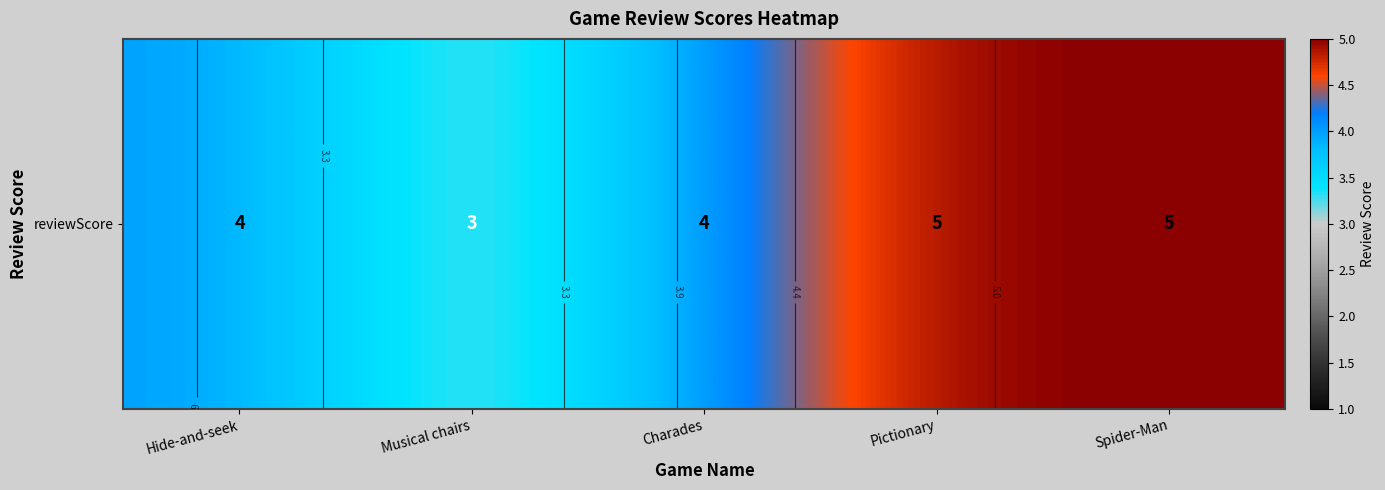

How many values are between 4 and 5?

4